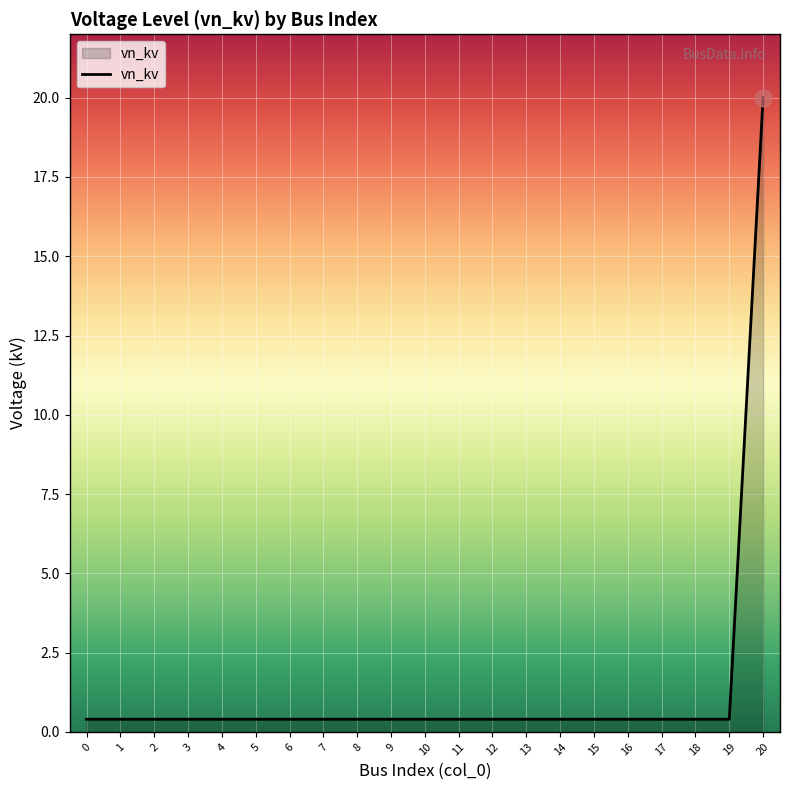

What is the difference between the maximum and minimum values?

19.6